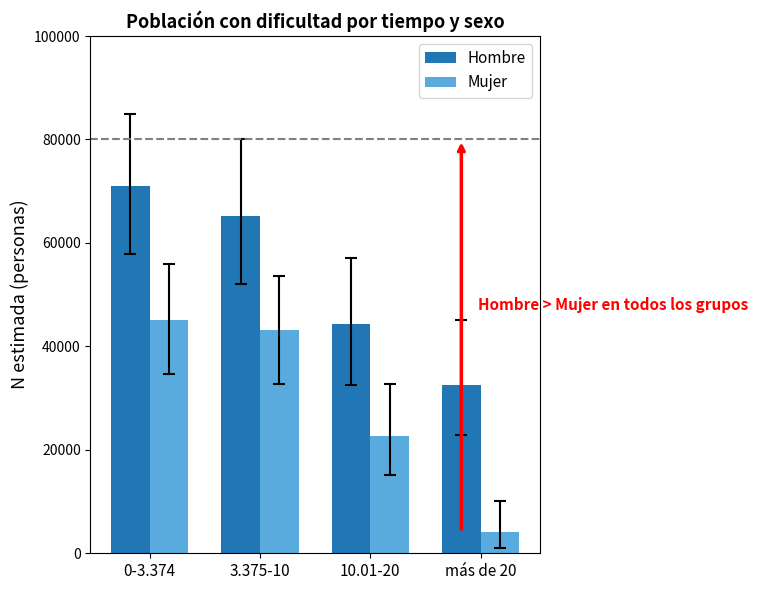

Count the Hombre values in the range 44360 to 70977.

3